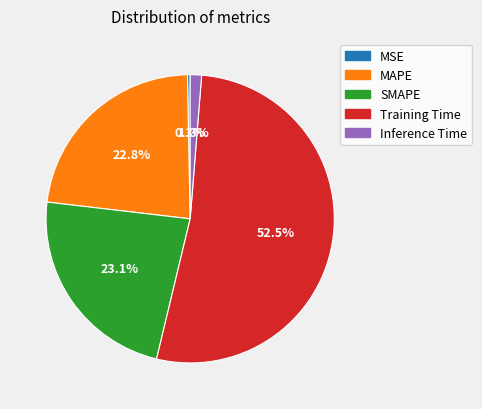

How many slices are in this pie chart?

5